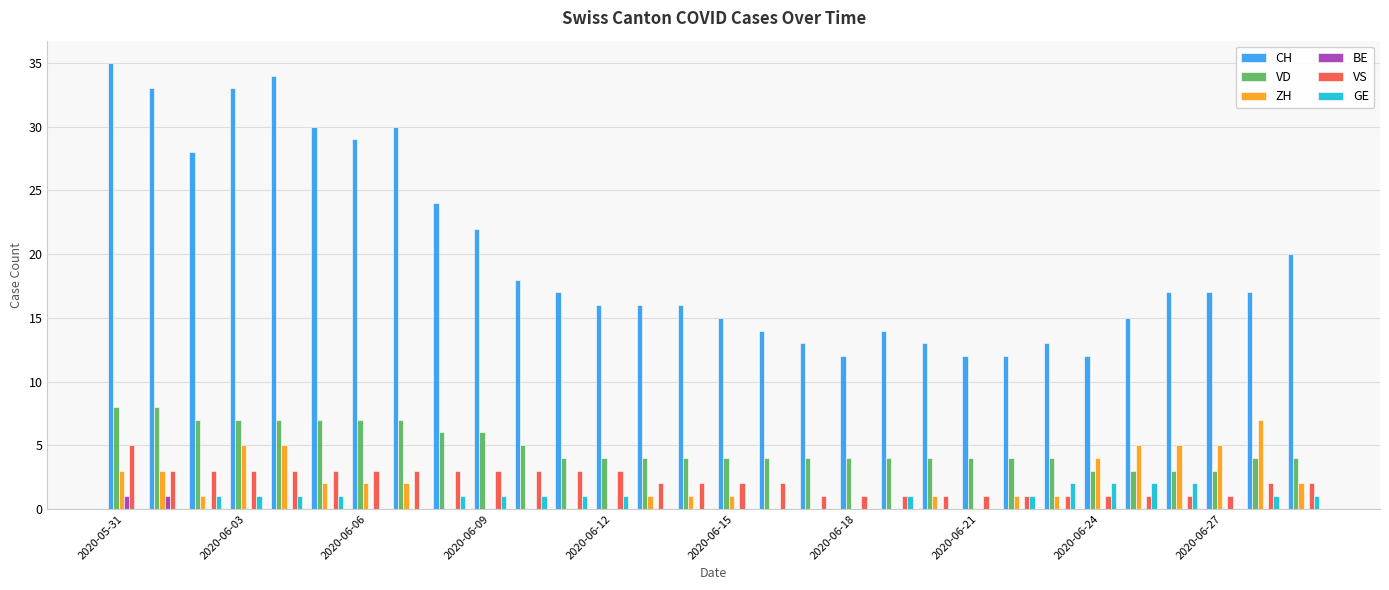

What is the sum of all VD values?

147